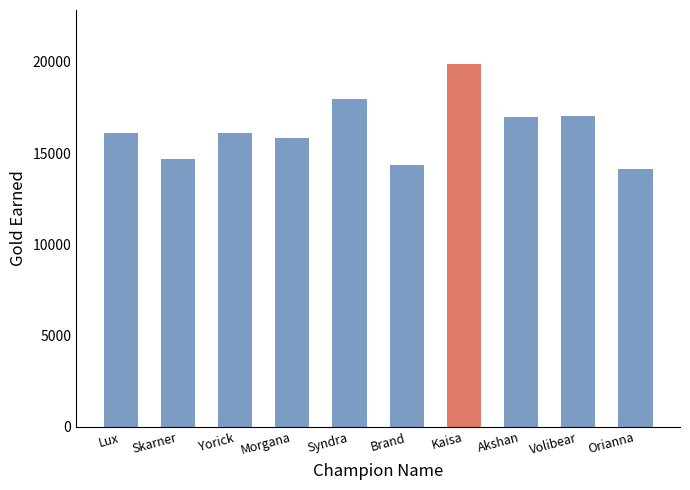

At which label does the data first exceed 16103?

Syndra